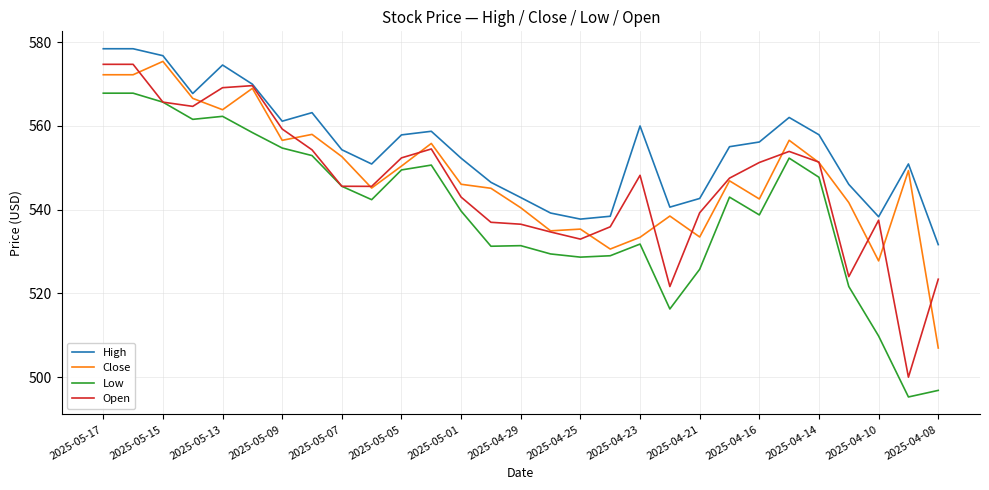

What is the smallest value displayed?

495.3